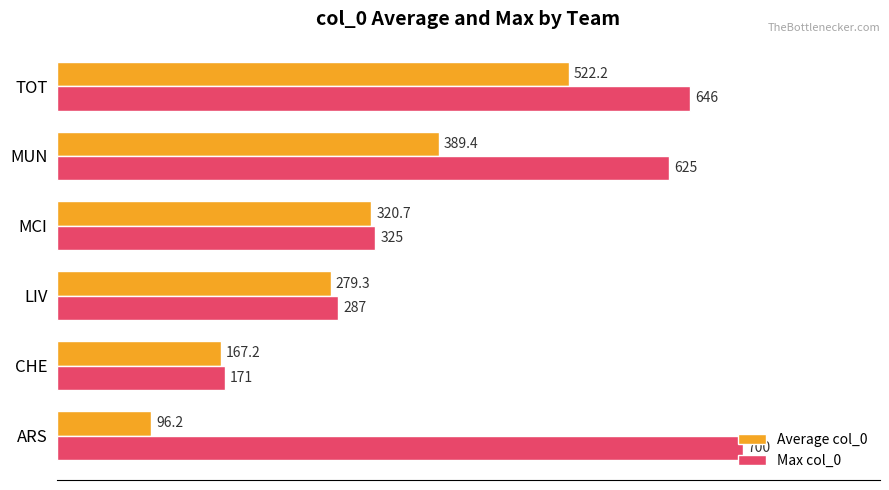

True or false: Average col_0 has a value of 294.0 at CHE.

False